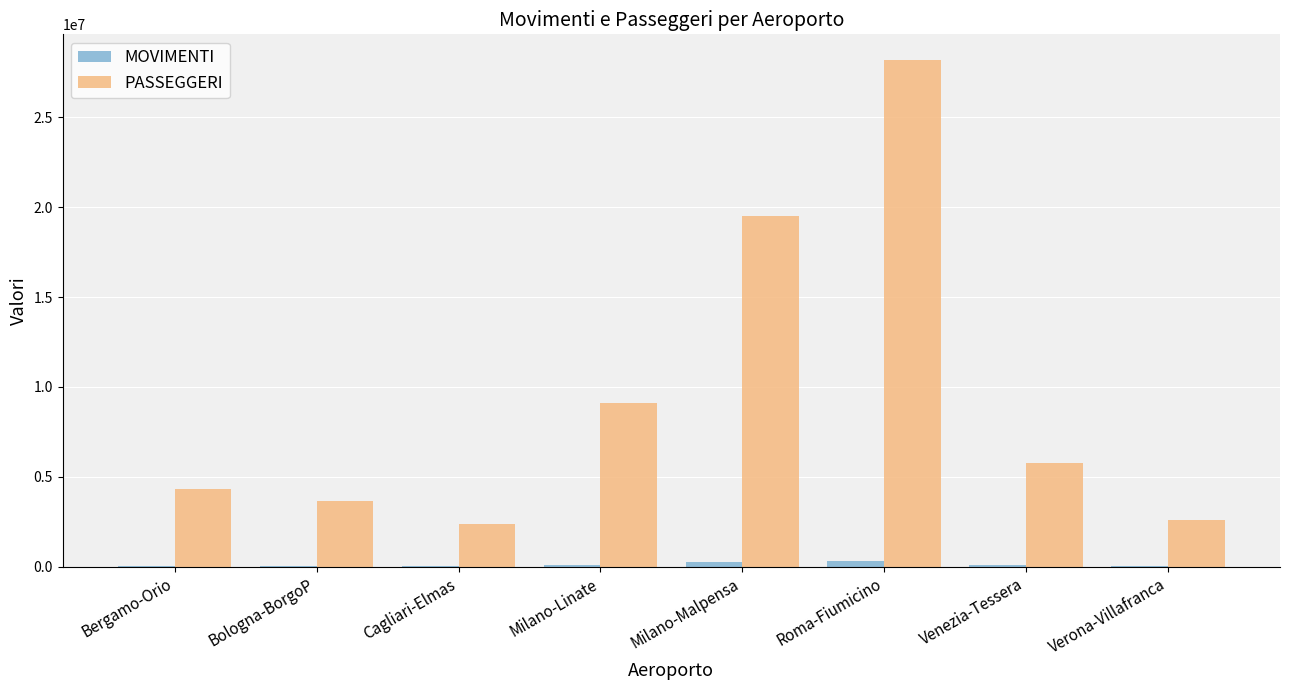

Which series has the largest range (max minus min)?

PASSEGGERI